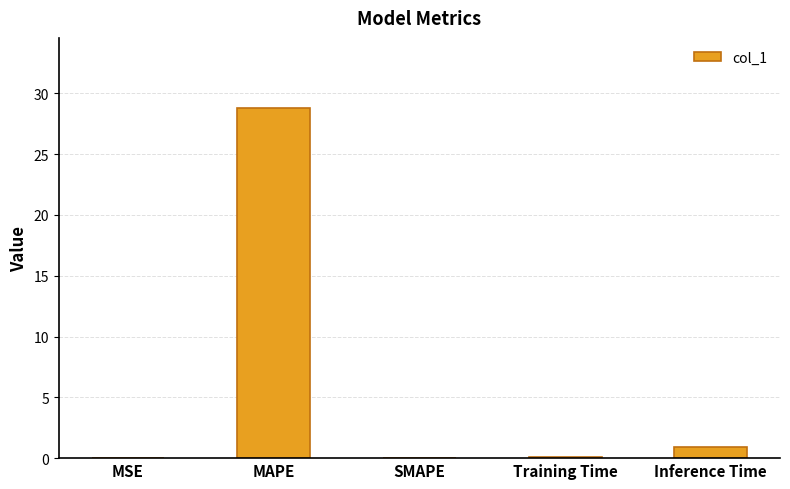

Is it true that the value at MAPE is 37.5?

False